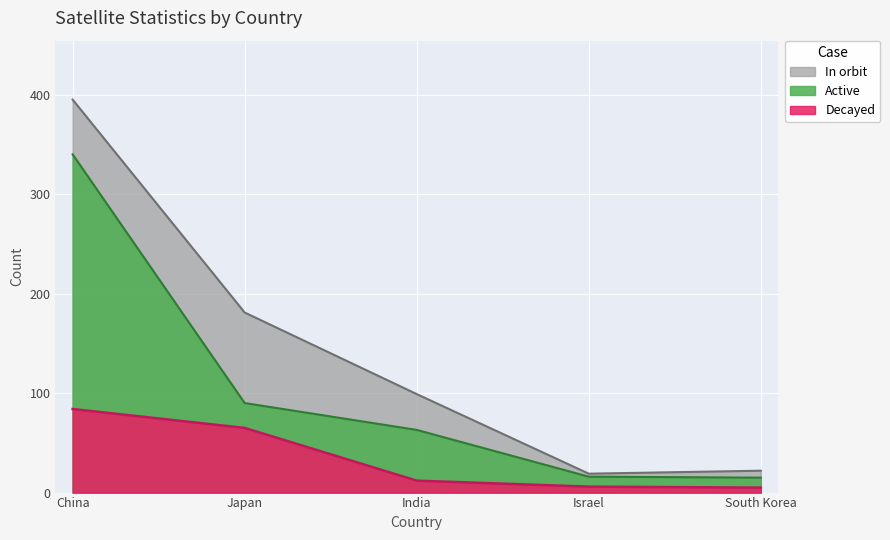

Rank the series by their average value, from lowest to highest.

Decayed, Active, In orbit